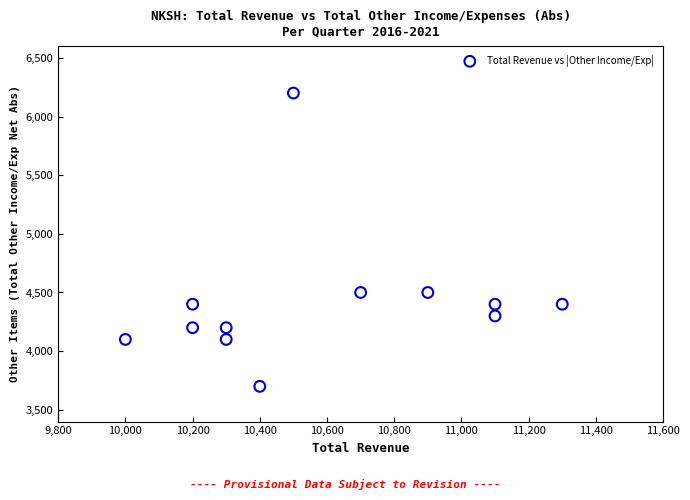

What is the average X value?

10583